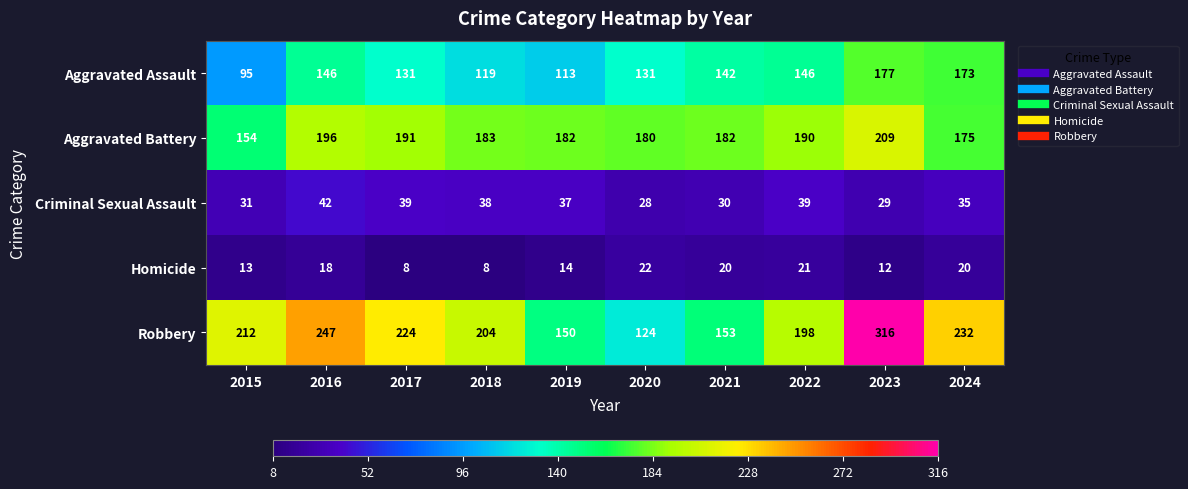

What is the smallest value displayed?

8